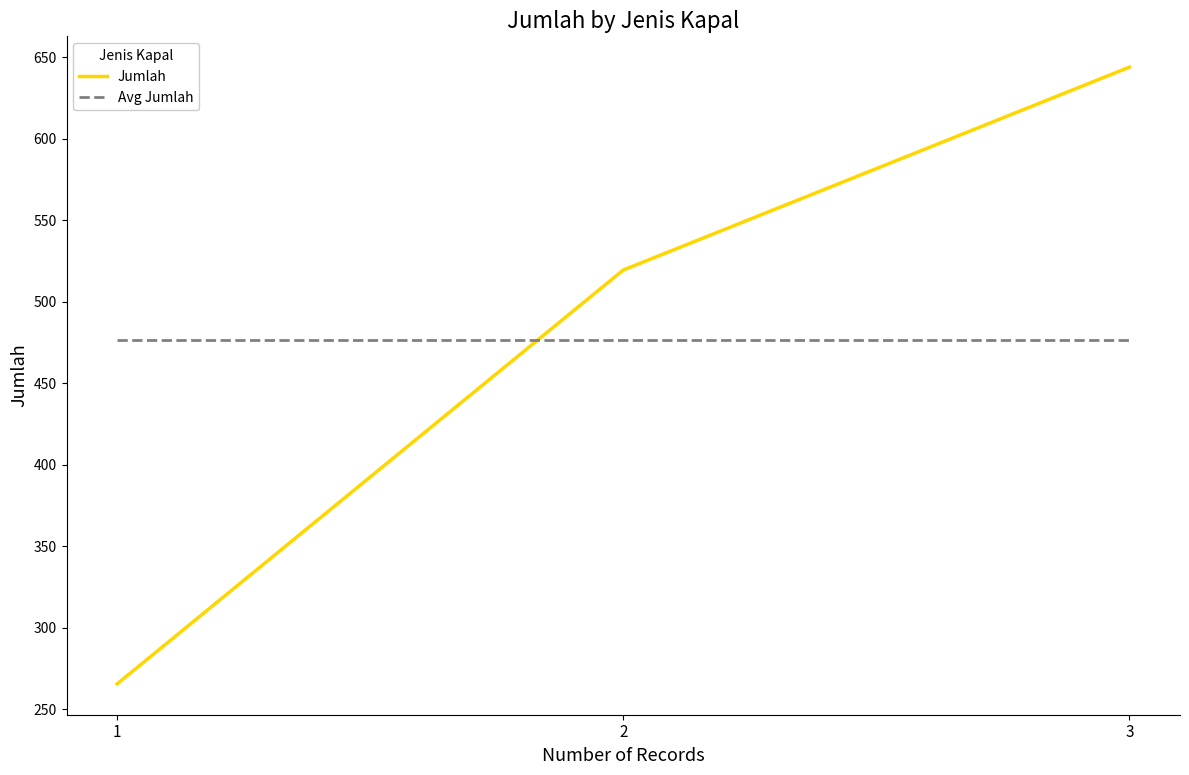

Rank the series by their maximum value, from highest to lowest.

Jumlah, Avg Jumlah